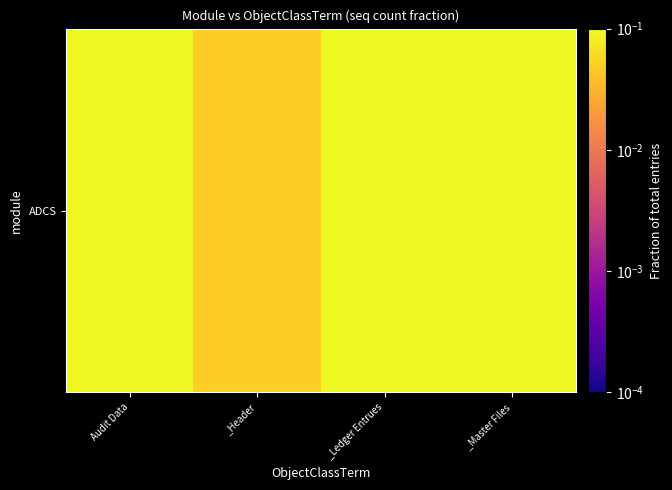

What is the sum of the values at _Master Files and _Header?

0.5